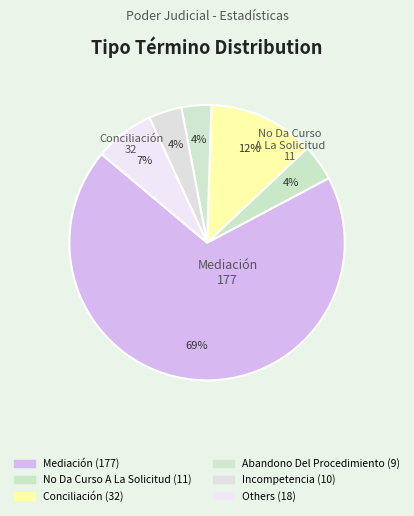

Does any single category account for the majority?

Yes